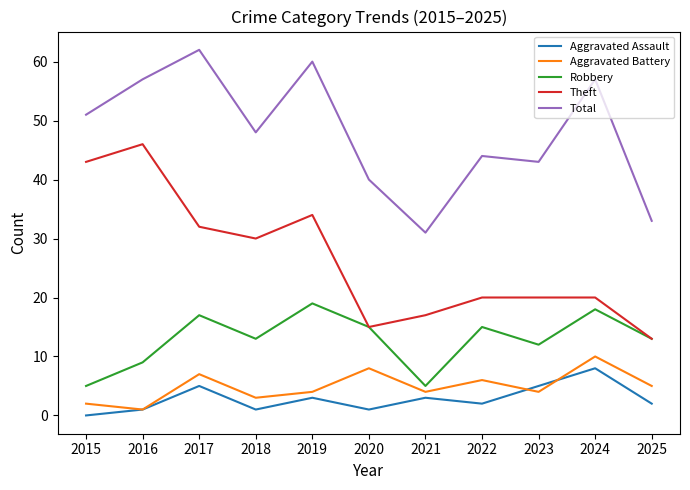

What is the difference between the second highest and second lowest values in the Theft series?

28